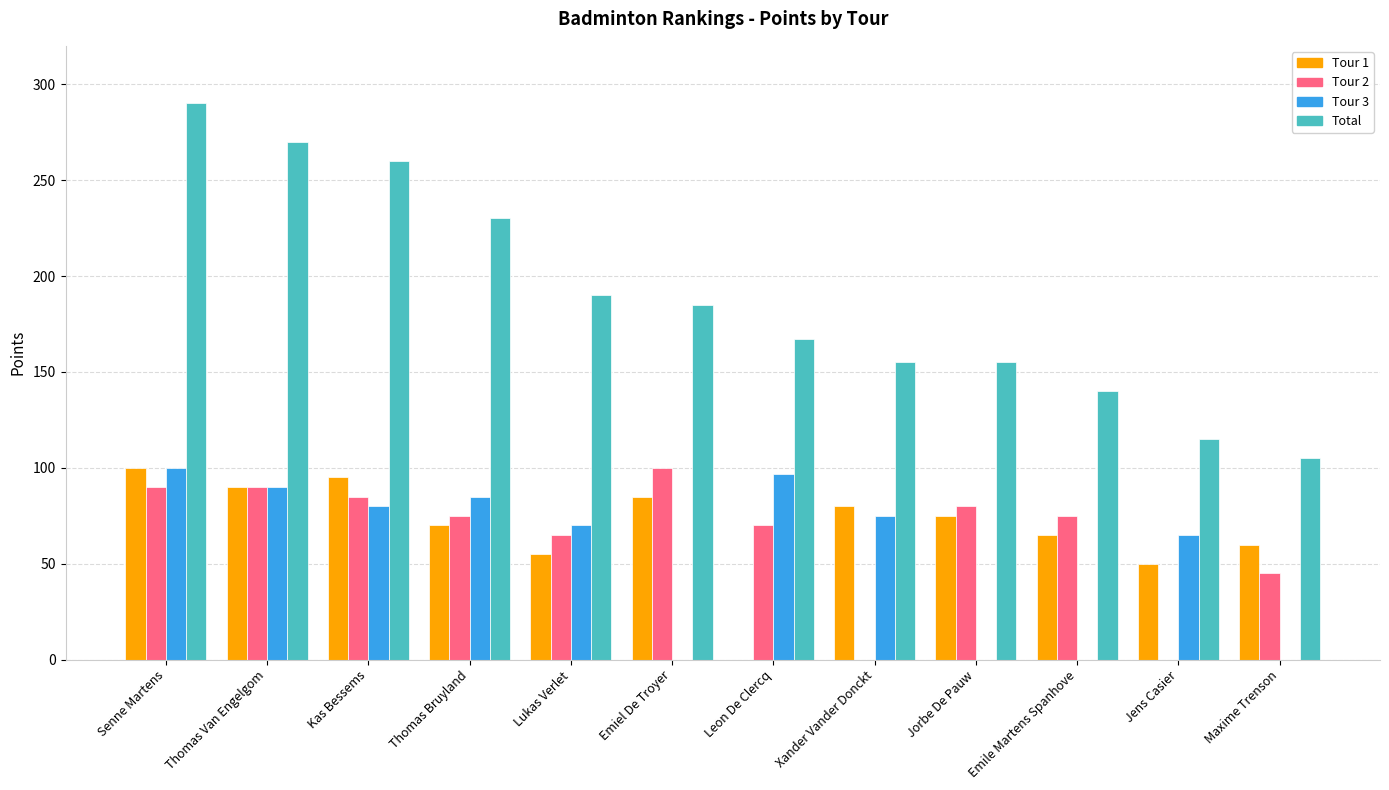

What is the total value across all series at Thomas Bruyland?

460